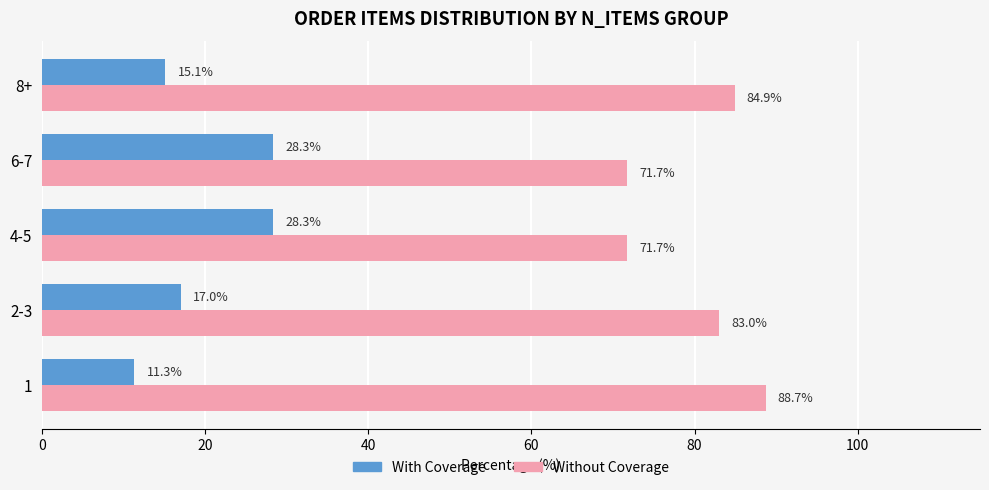

The Without Coverage series shows 39.5 at 1. True or false?

False